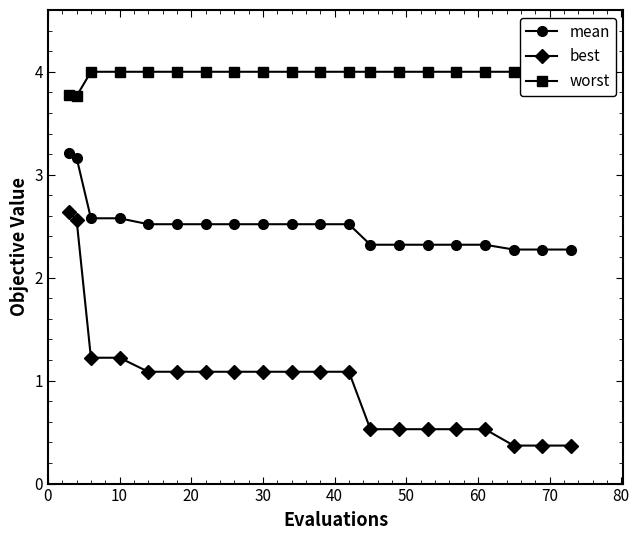

What is the highest value of the mean series?

3.2